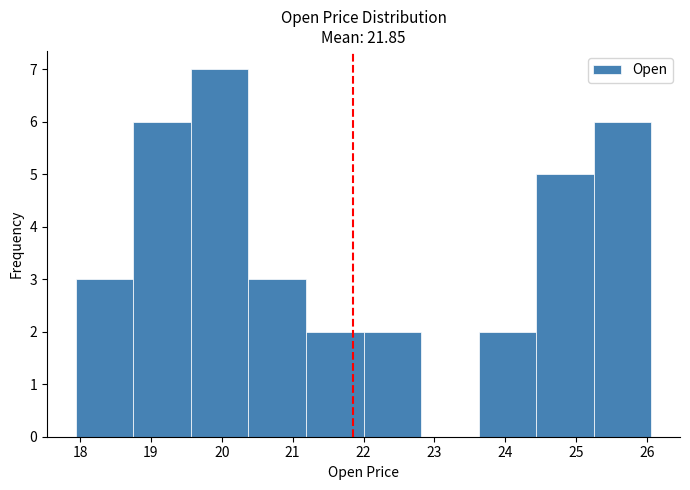

Reading left to right, list every bar in this chart as the range it spans on the x-axis followed by its height. Neither the bar edges nor the heights are printed on the chart, so give them approximately, as read against the axes.

17.9 to 18.8: 3
18.8 to 19.6: 6
19.6 to 20.4: 7
20.4 to 21.2: 3
21.2 to 22.0: 2
22.0 to 22.8: 2
22.8 to 23.6: 0
23.6 to 24.4: 2
24.4 to 25.2: 5
25.2 to 26.1: 6